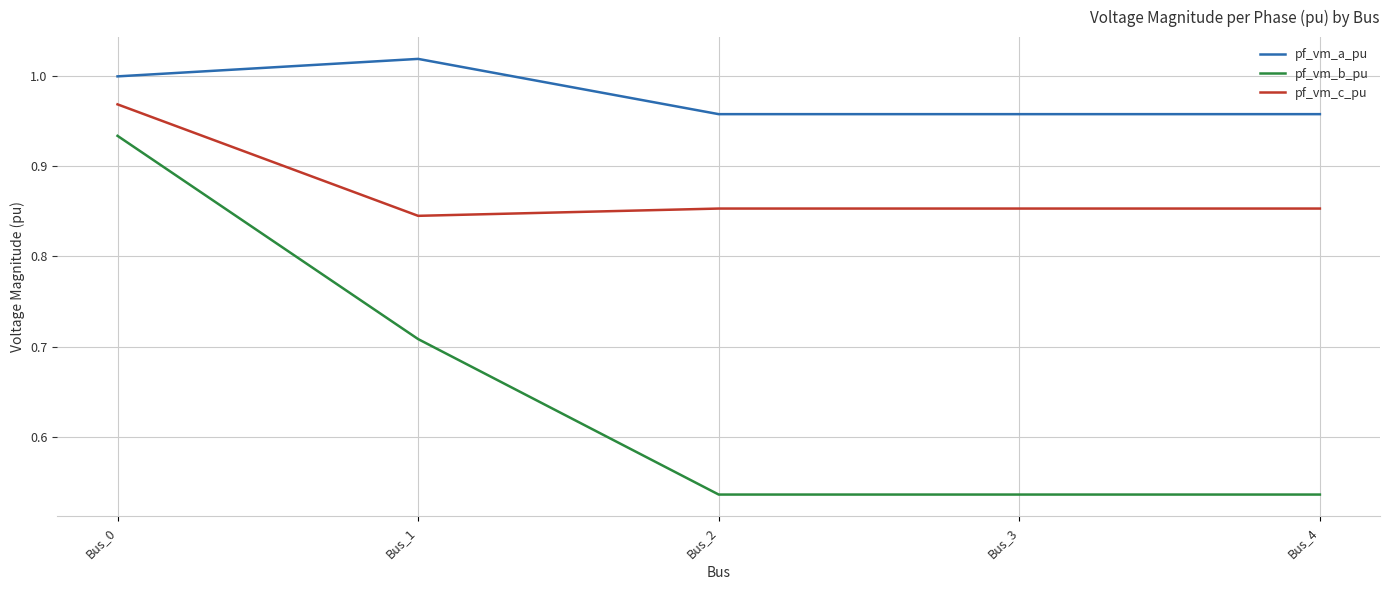

True or false: pf_vm_c_pu and pf_vm_b_pu cross at least once.

False